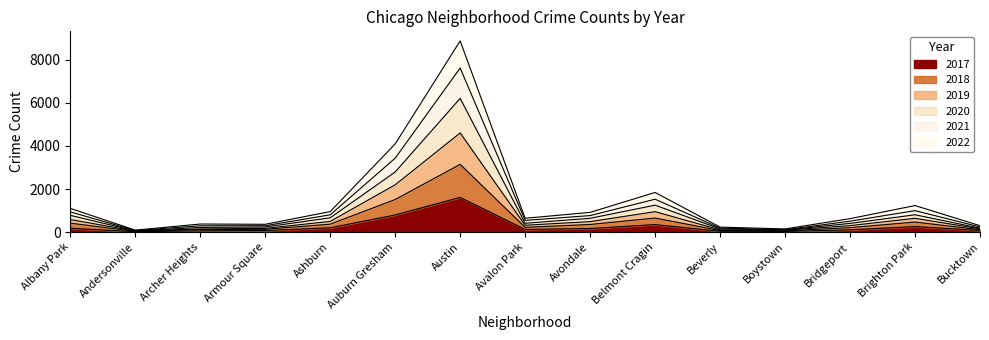

Does the chart display data point markers on the line(s)?

No